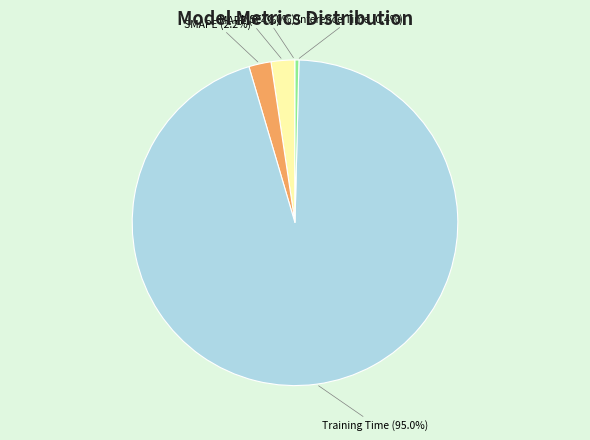

Which category has the biggest portion of the pie?

Training Time